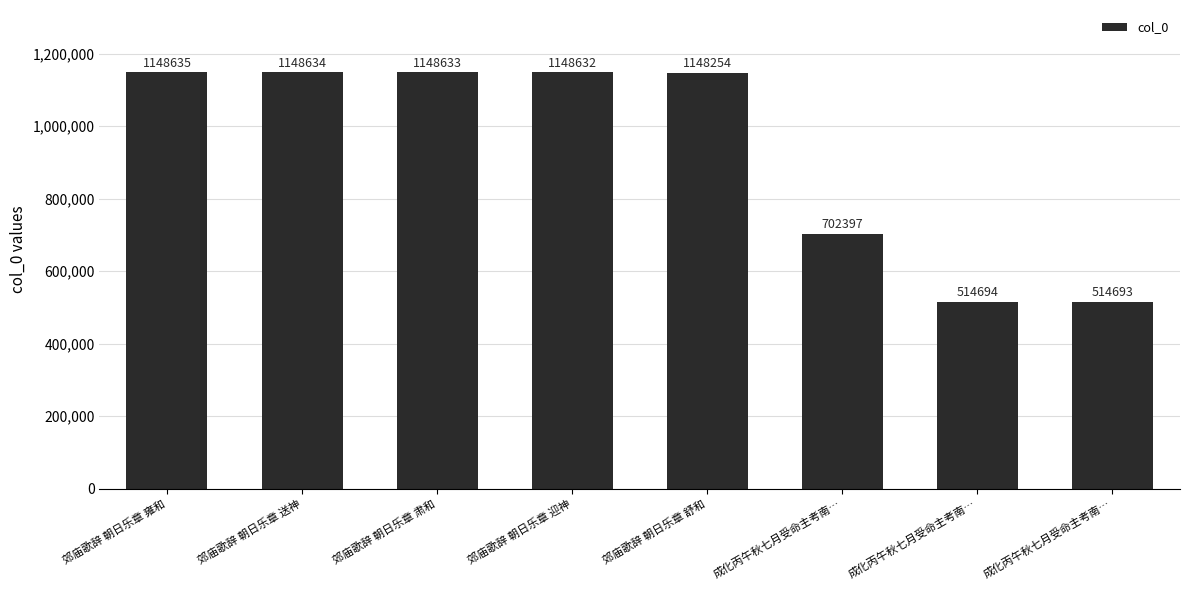

Reading left to right, what are all the values shown in this chart?

1148635	1148634	1148633	1148632	1148254	702397	514694	514693